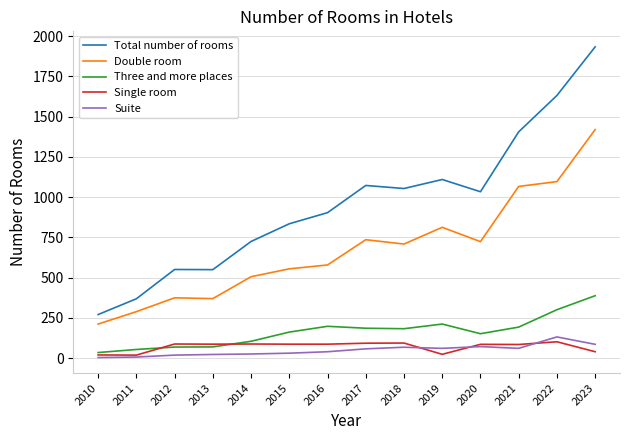

What is the approximate value of Single room at 2022, to the nearest 10?

100